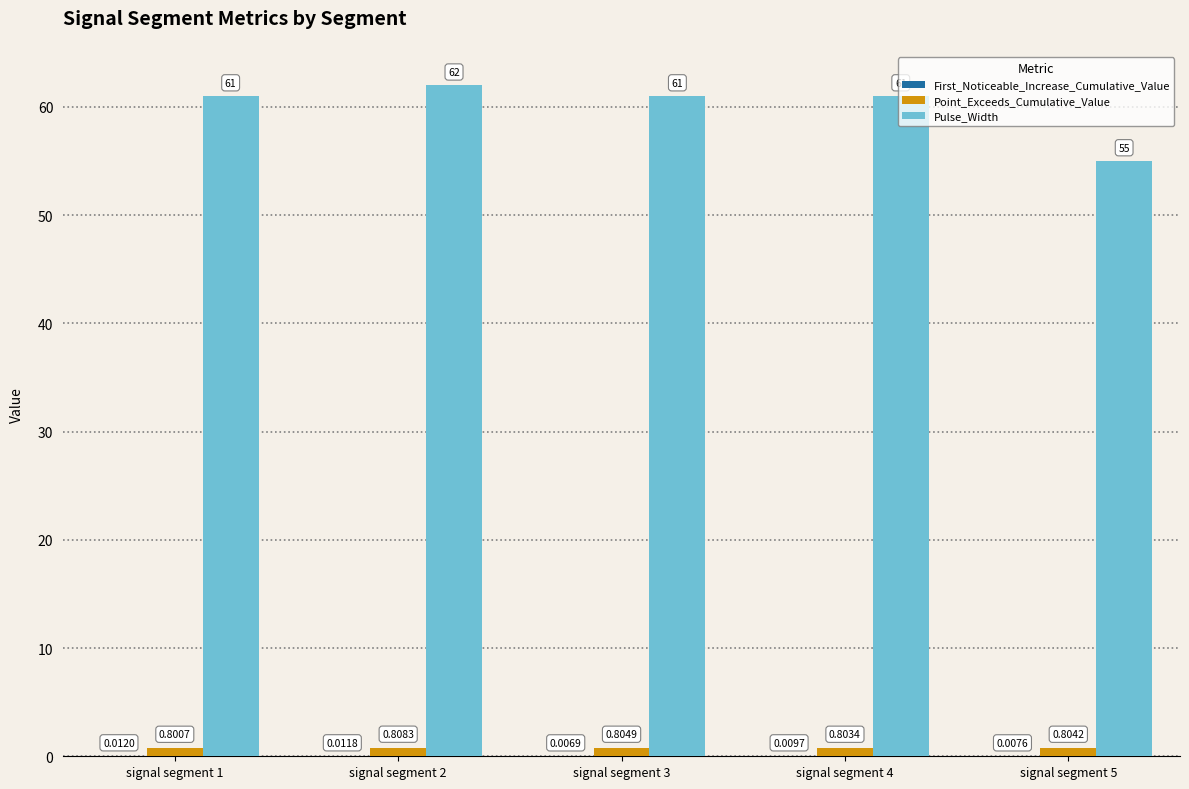

What is the total value across all series at signal segment 2?

62.8